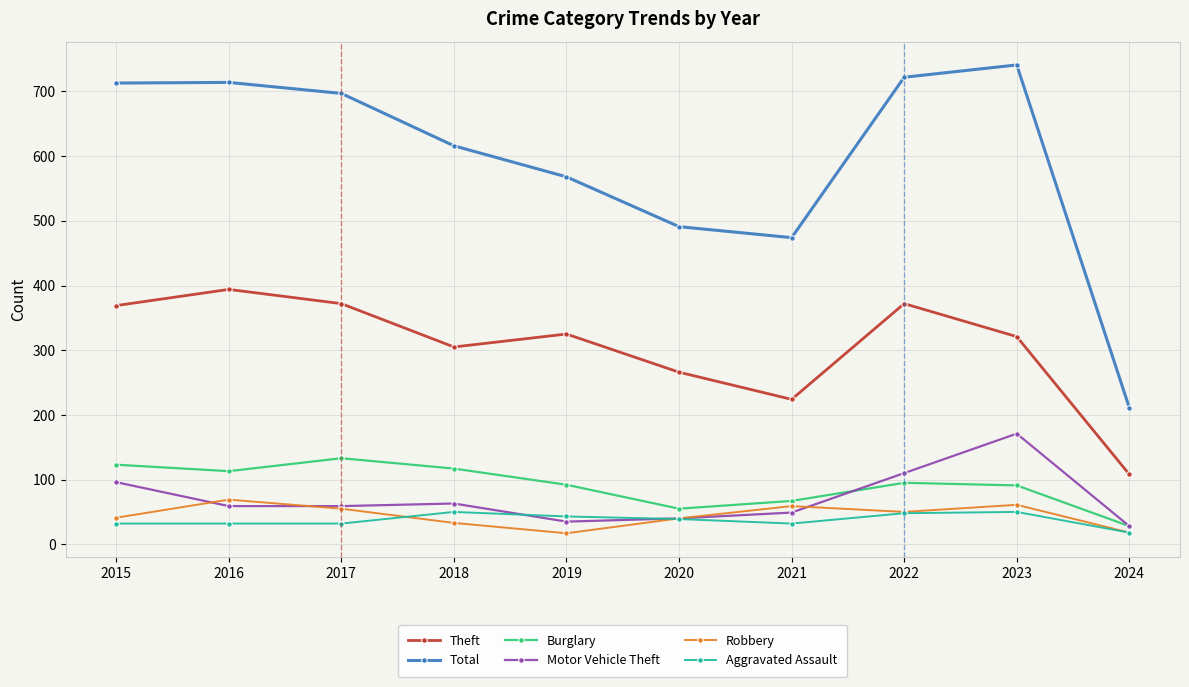

At 2021, list the series in order from largest to smallest.

Total, Theft, Burglary, Robbery, Motor Vehicle Theft, Aggravated Assault